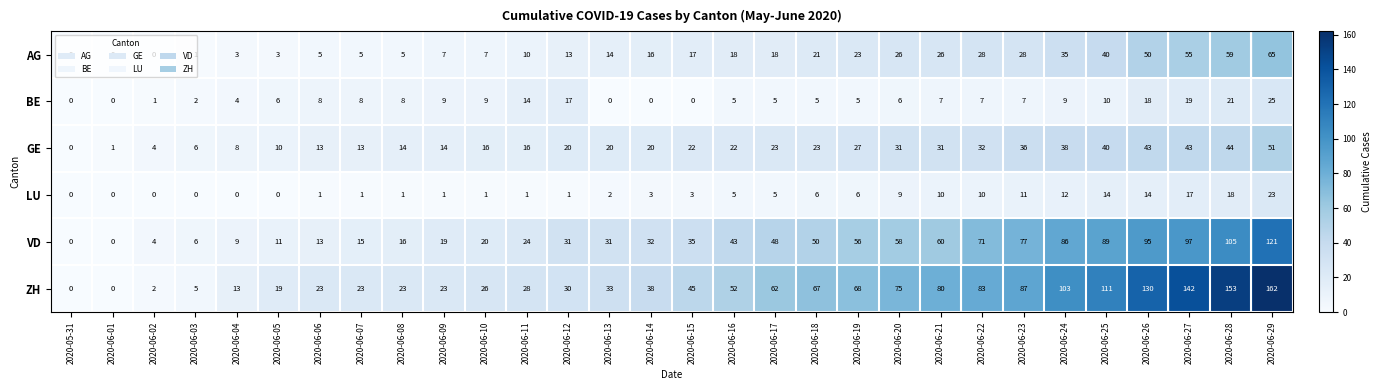

Count the number of categories in the chart.

30